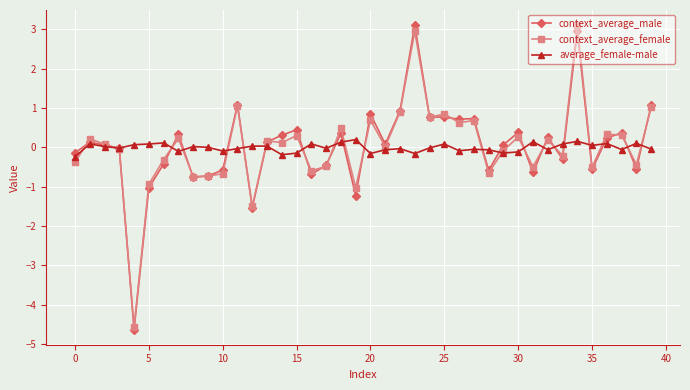

Which series has the widest spread of values?

context_average_male